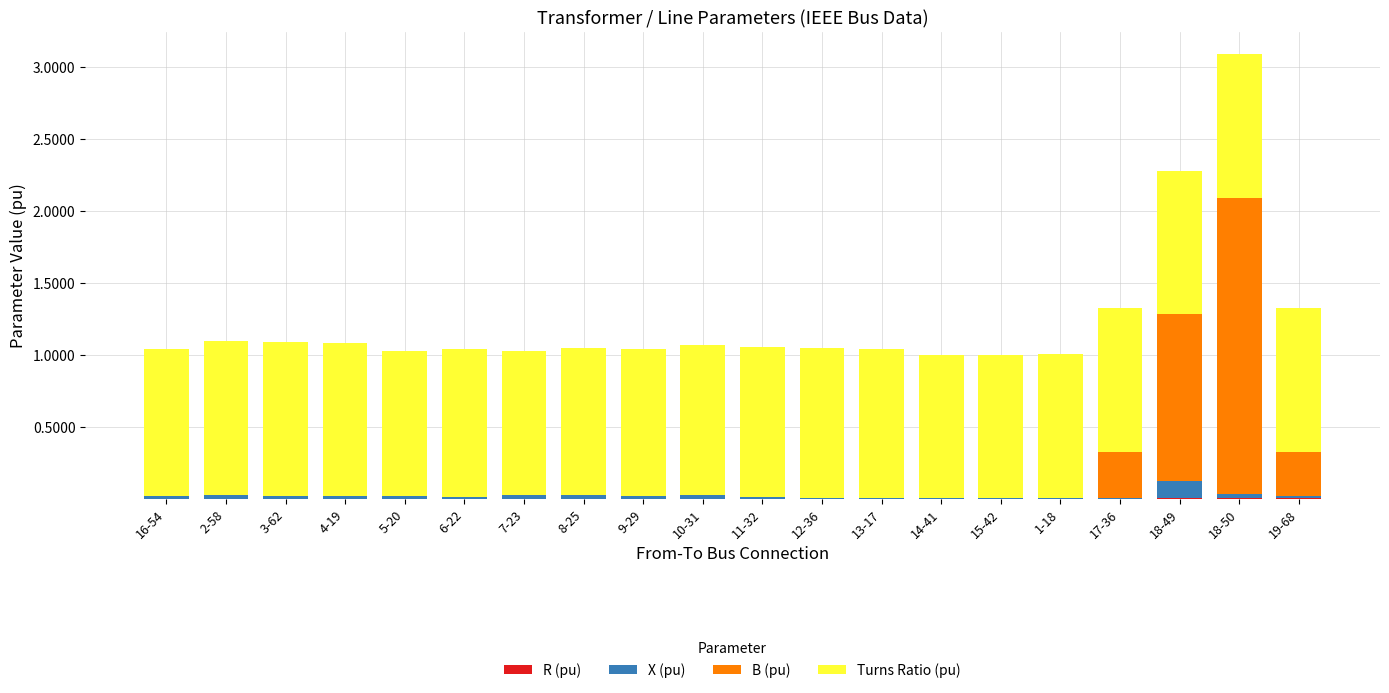

Are the bars grouped side by side (vs. stacked)?

No